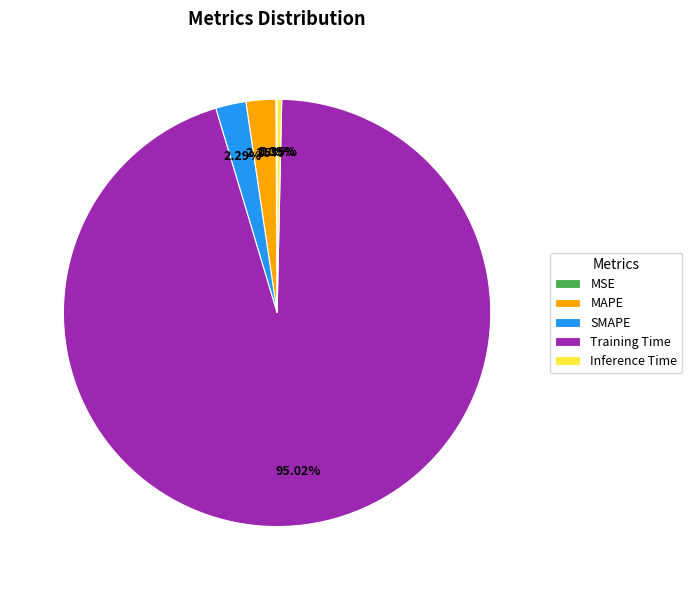

To the nearest percent, what is the difference between the largest and smallest slice percentages?

95%